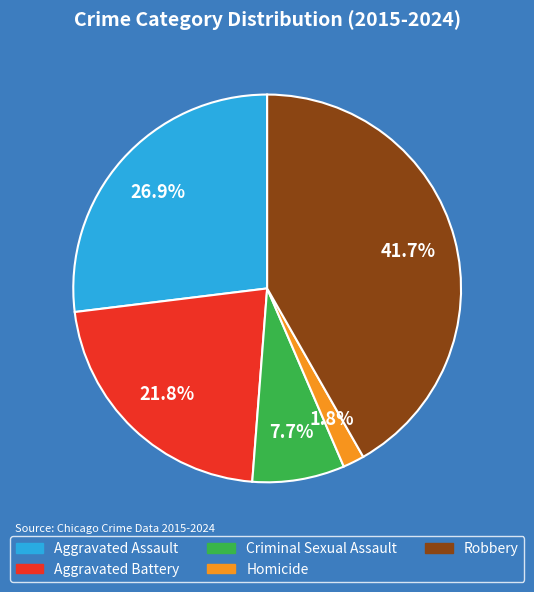

Does any single category account for the majority?

No